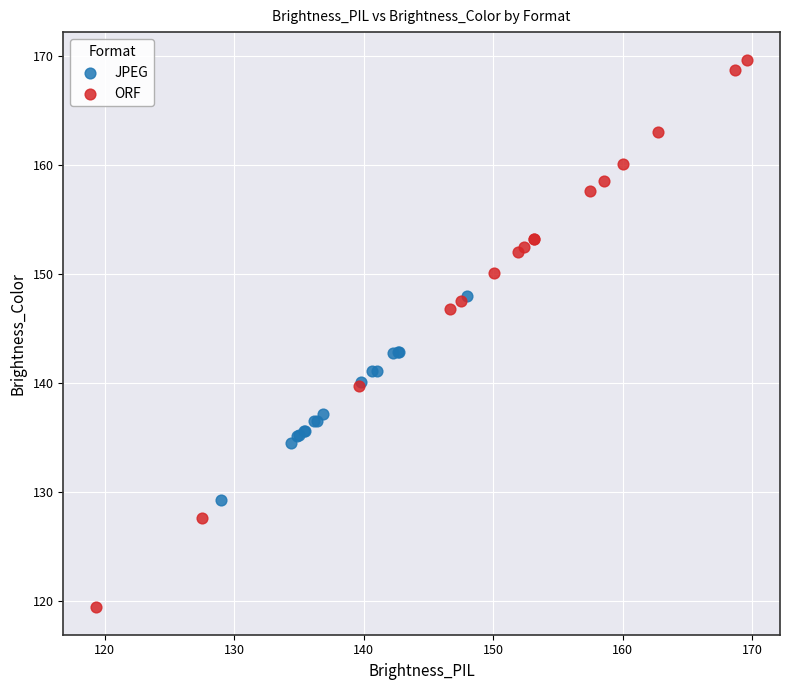

Which series has the widest spread of Y values?

ORF